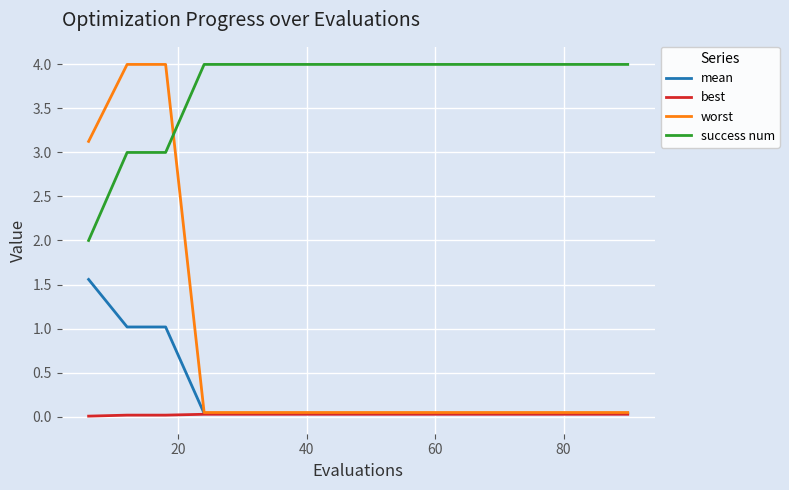

What is the greatest value displayed?

4.0